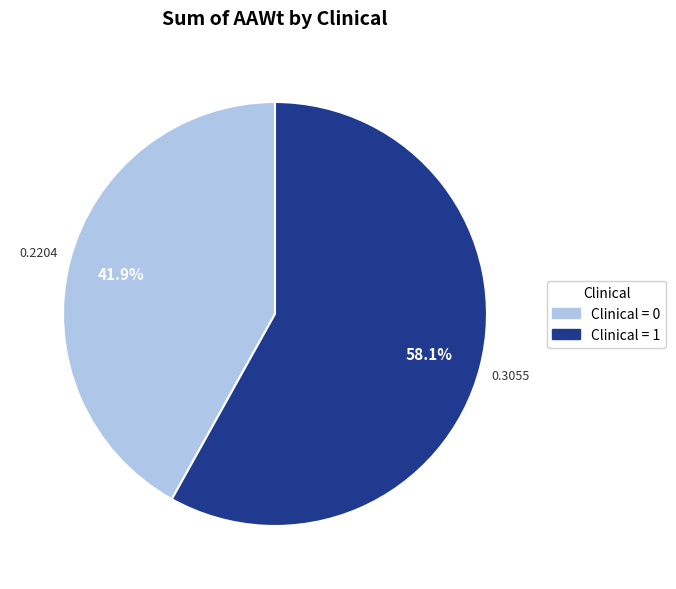

To the nearest percent, what portion does Clinical = 0 represent?

42%